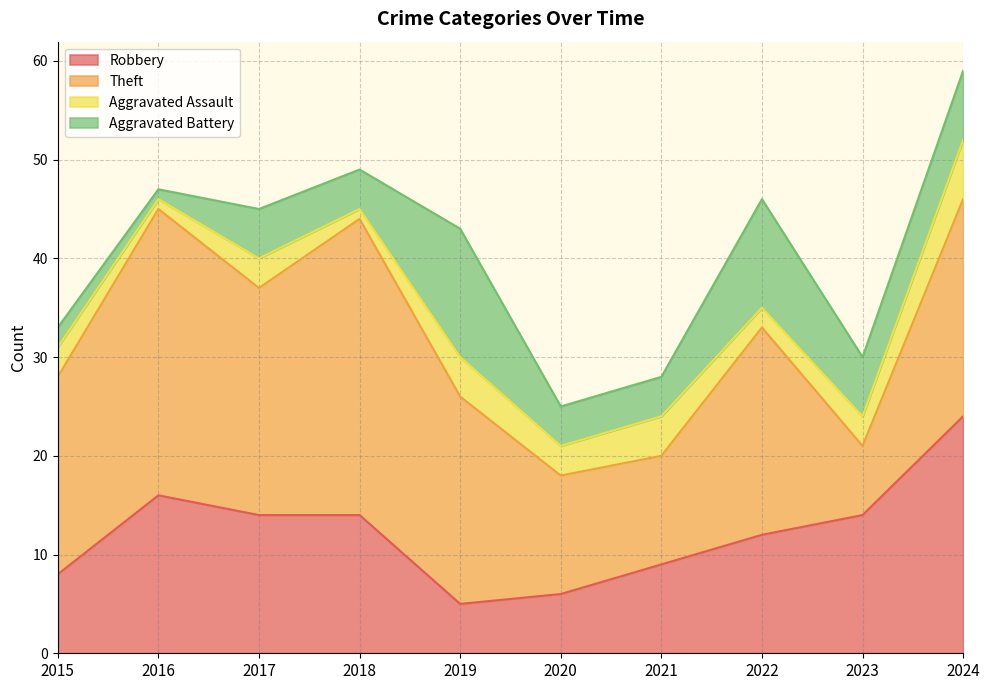

How many data points in Aggravated Assault are less than 3?

3